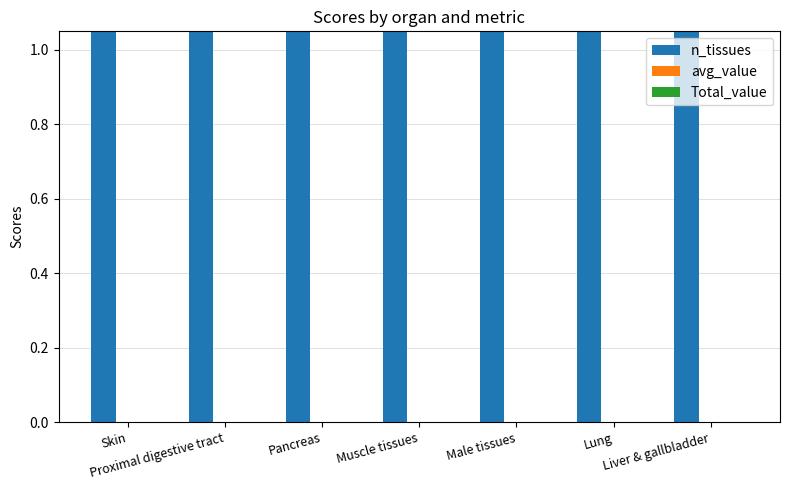

Is the value of n_tissues at Proximal digestive tract greater than the value of Total_value at Male tissues?

Yes